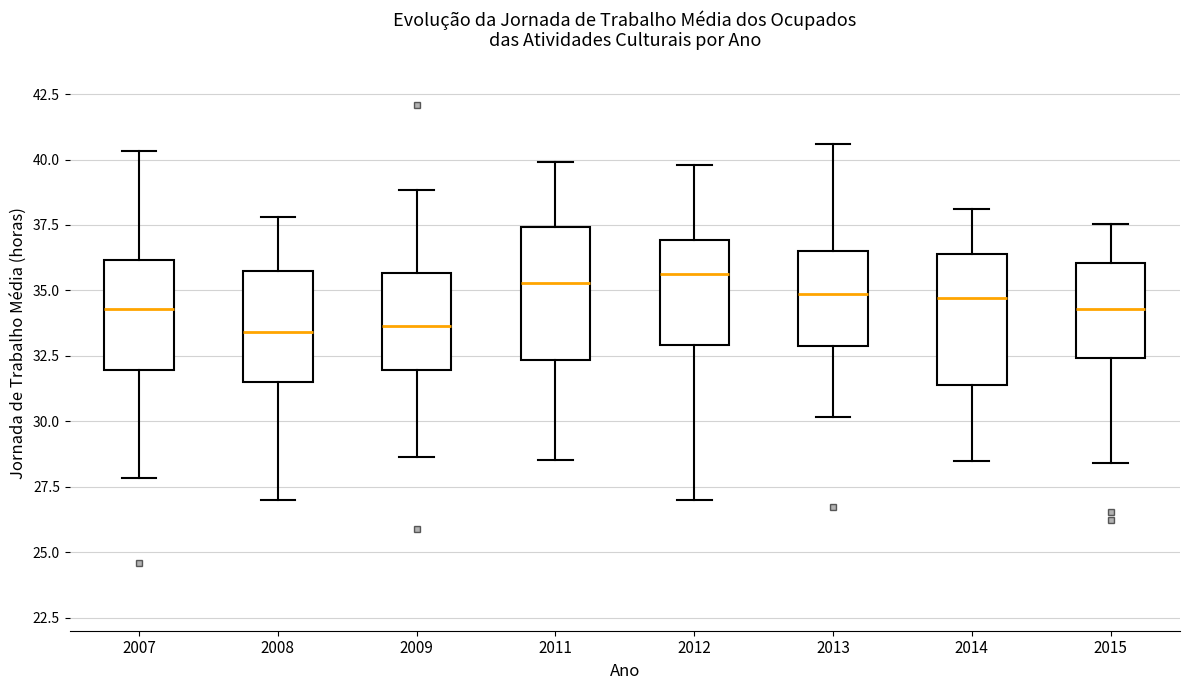

Reading left to right, transcribe this box plot: for each box, give where its median line is, the range the box spans, and where its two whiskers end, as read against the y-axis. The values are not printed on the chart, so give them approximately, as read against the axis.

2007: median 34.5, box 32.0 to 36.0, whiskers 28.0 to 40.5
2008: median 33.5, box 31.5 to 35.5, whiskers 27.0 to 38.0
2009: median 33.5, box 32.0 to 35.5, whiskers 28.5 to 39.0
2011: median 35.5, box 32.5 to 37.5, whiskers 28.5 to 40.0
2012: median 35.5, box 33.0 to 37.0, whiskers 27.0 to 40.0
2013: median 35.0, box 33.0 to 36.5, whiskers 30.0 to 40.5
2014: median 34.5, box 31.5 to 36.5, whiskers 28.5 to 38.0
2015: median 34.5, box 32.5 to 36.0, whiskers 28.5 to 37.5